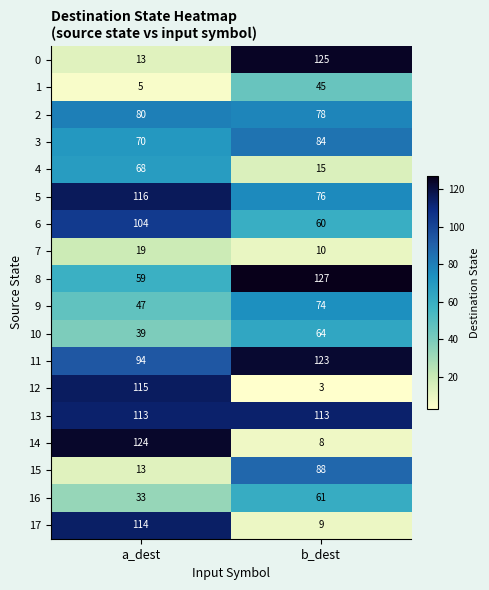

How many data points in 15 are less than 88?

1